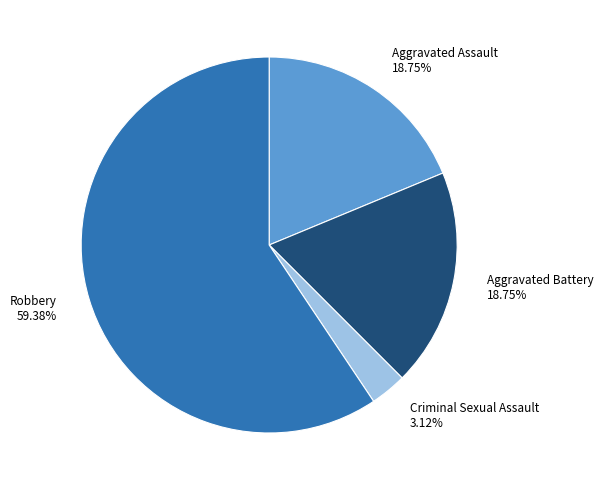

Between Aggravated Battery and Criminal Sexual Assault, which is larger?

Aggravated Battery